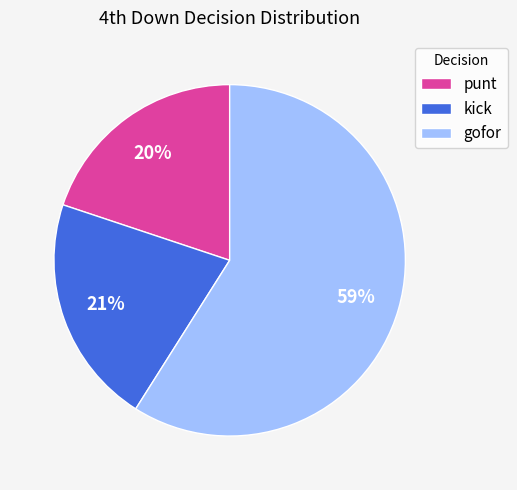

Which category has the biggest portion of the pie?

gofor